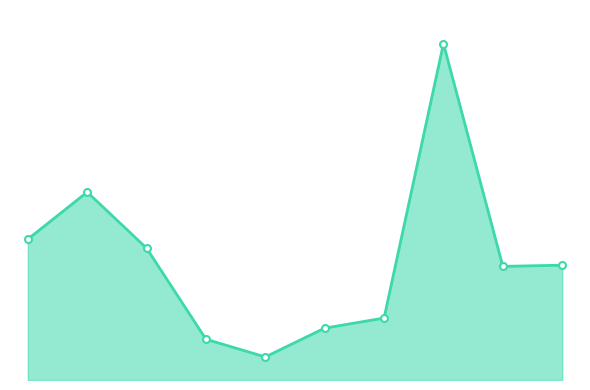

What is the sum of all values?

3280900